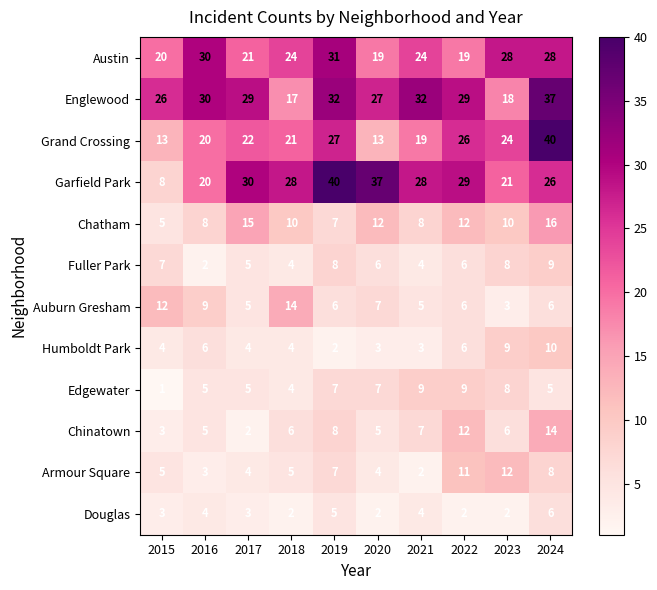

Which series changed the most between 2018 and 2024?

Englewood